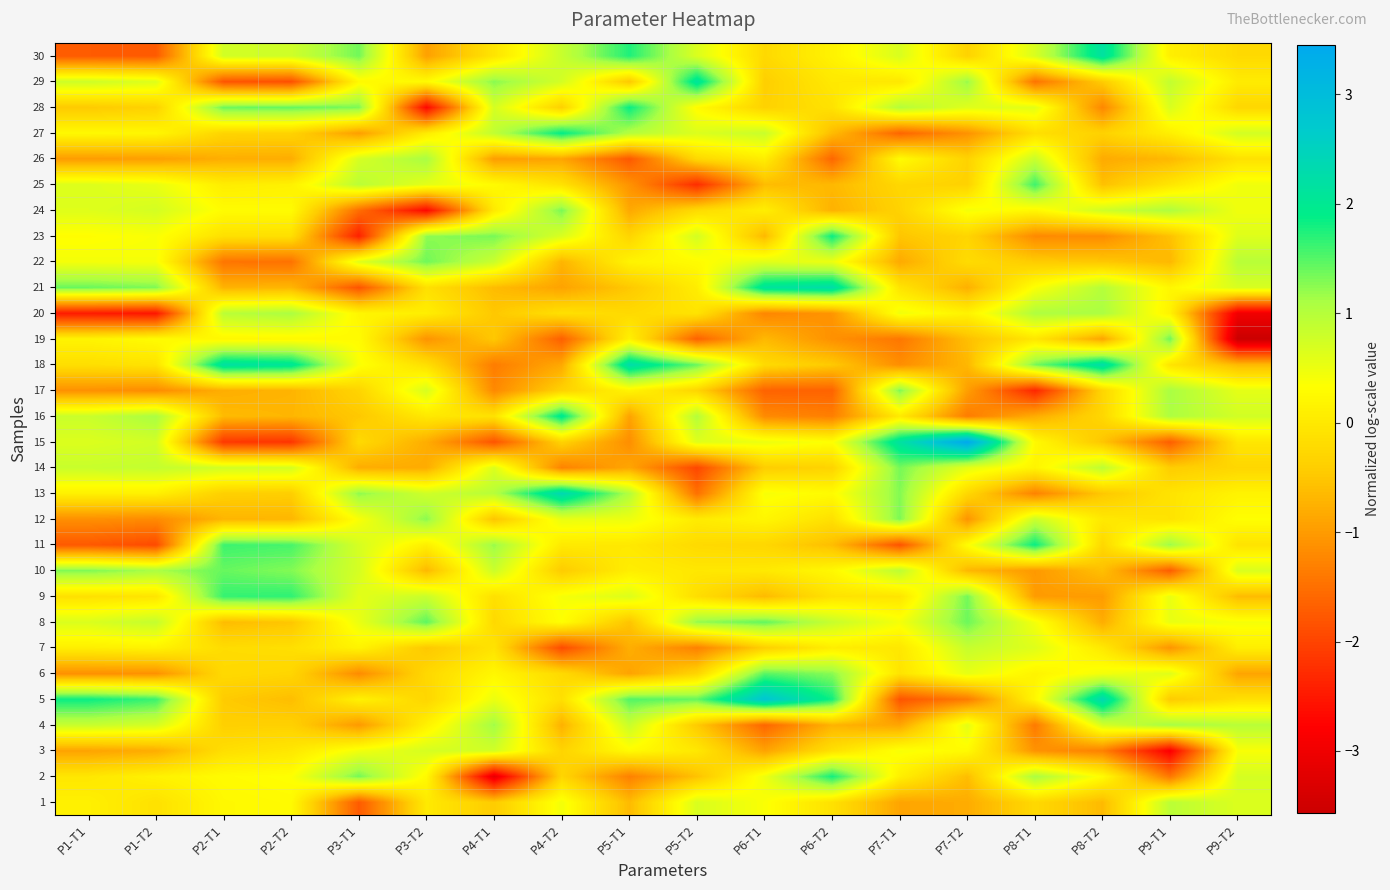

How many categories are shown in the chart?

18